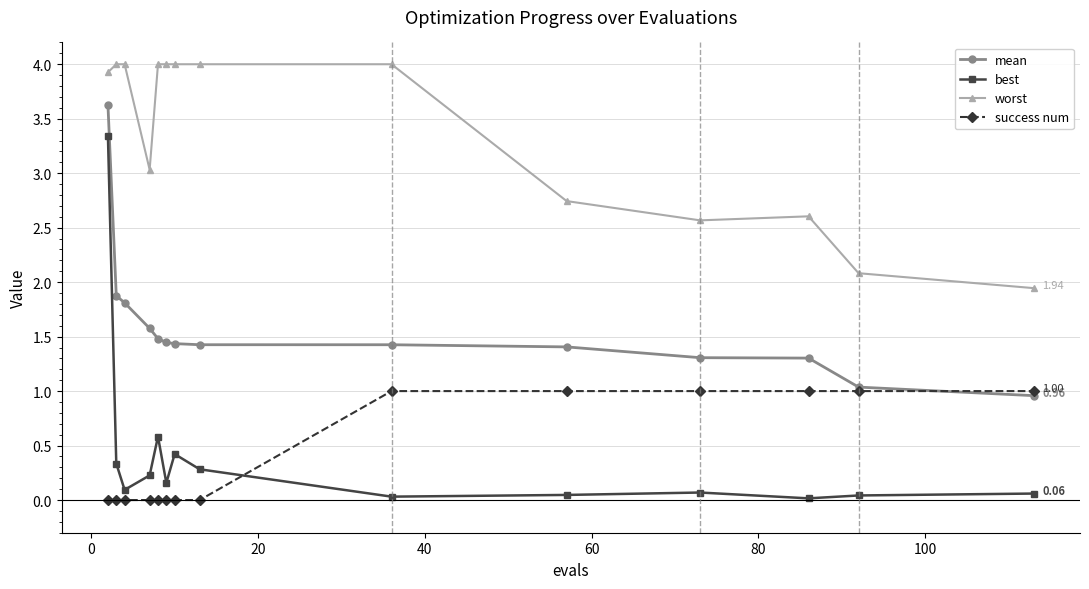

Which series has the largest range (max minus min)?

best